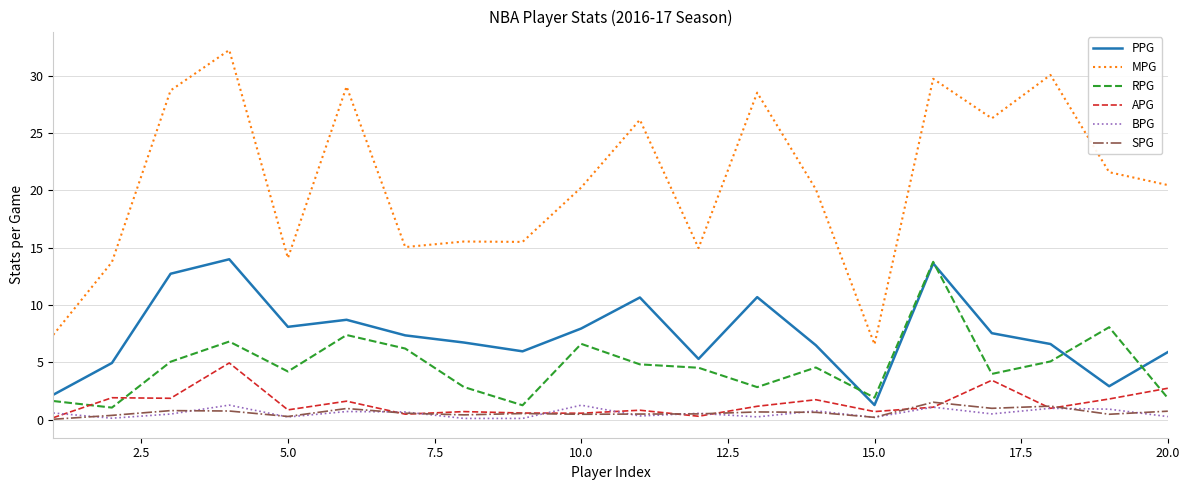

At how many categories does at least one series exceed 28?

6